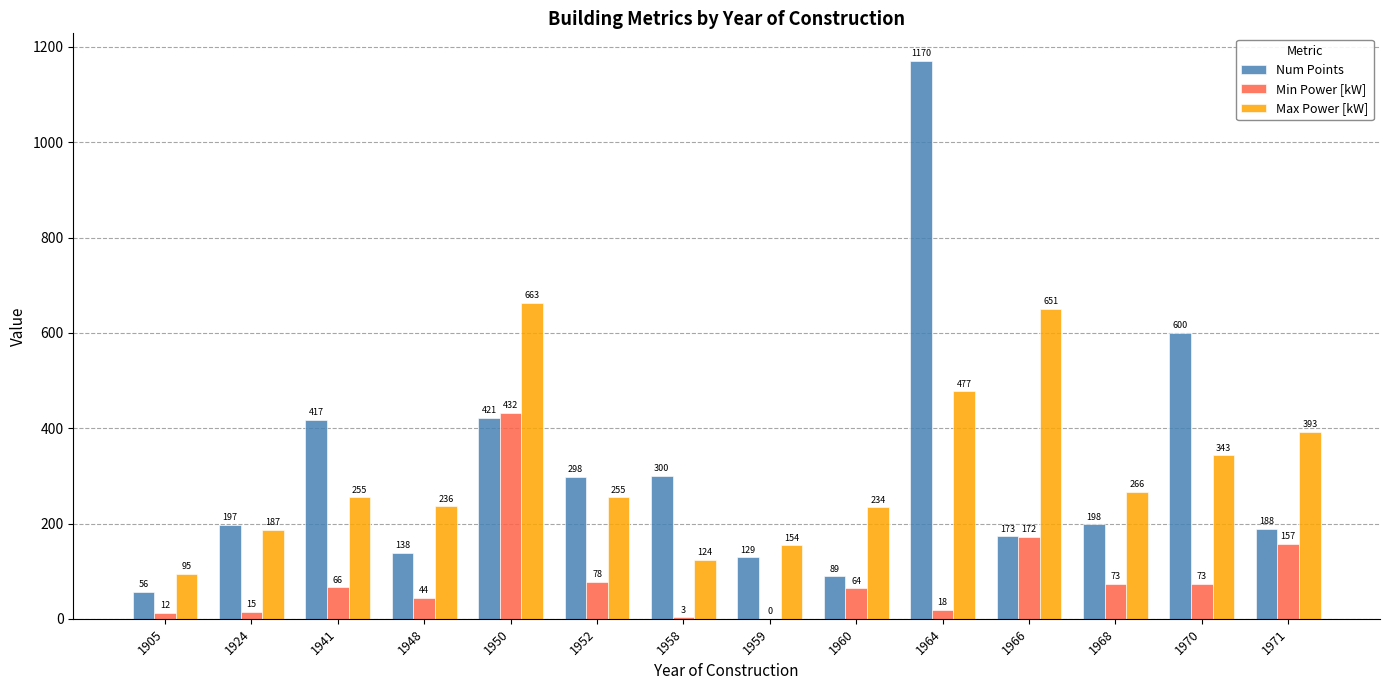

What is the total value across all series at 1970?

1016